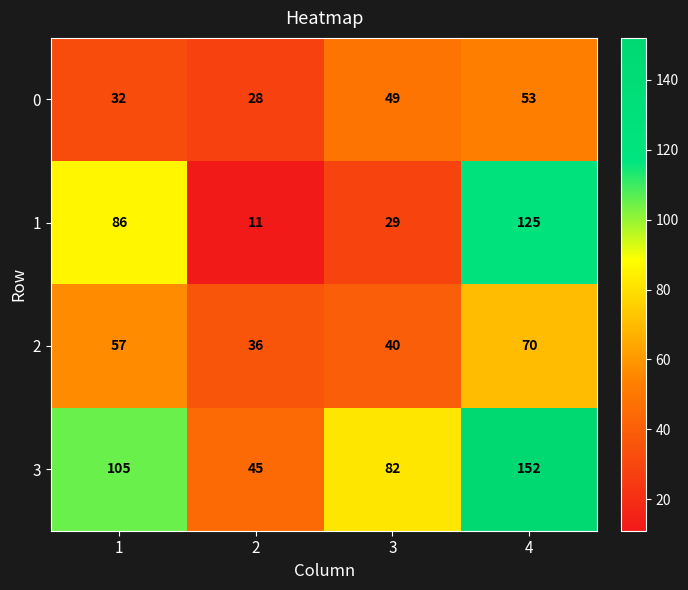

Reading left to right, list all the values displayed in this chart.

0: 1=32	2=28	3=49	4=53
1: 1=86	2=11	3=29	4=125
2: 1=57	2=36	3=40	4=70
3: 1=105	2=45	3=82	4=152